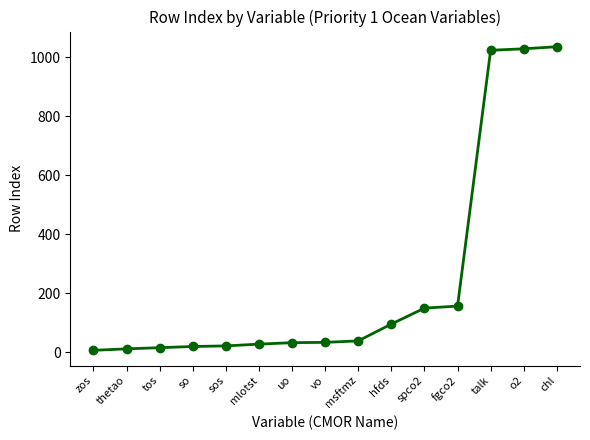

The value at msftmz is 39. True or false?

True